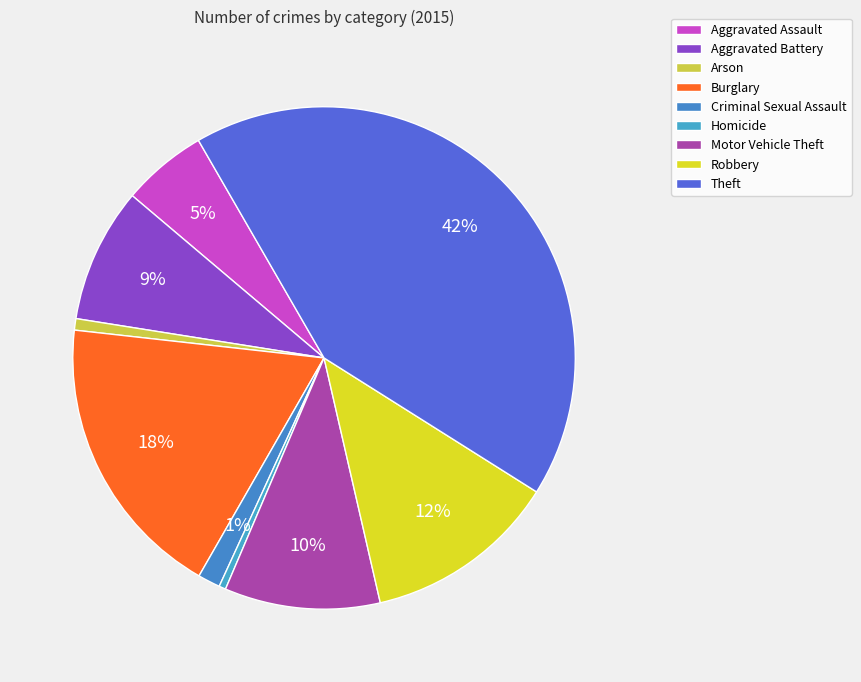

Between Homicide and Robbery, which is larger?

Robbery